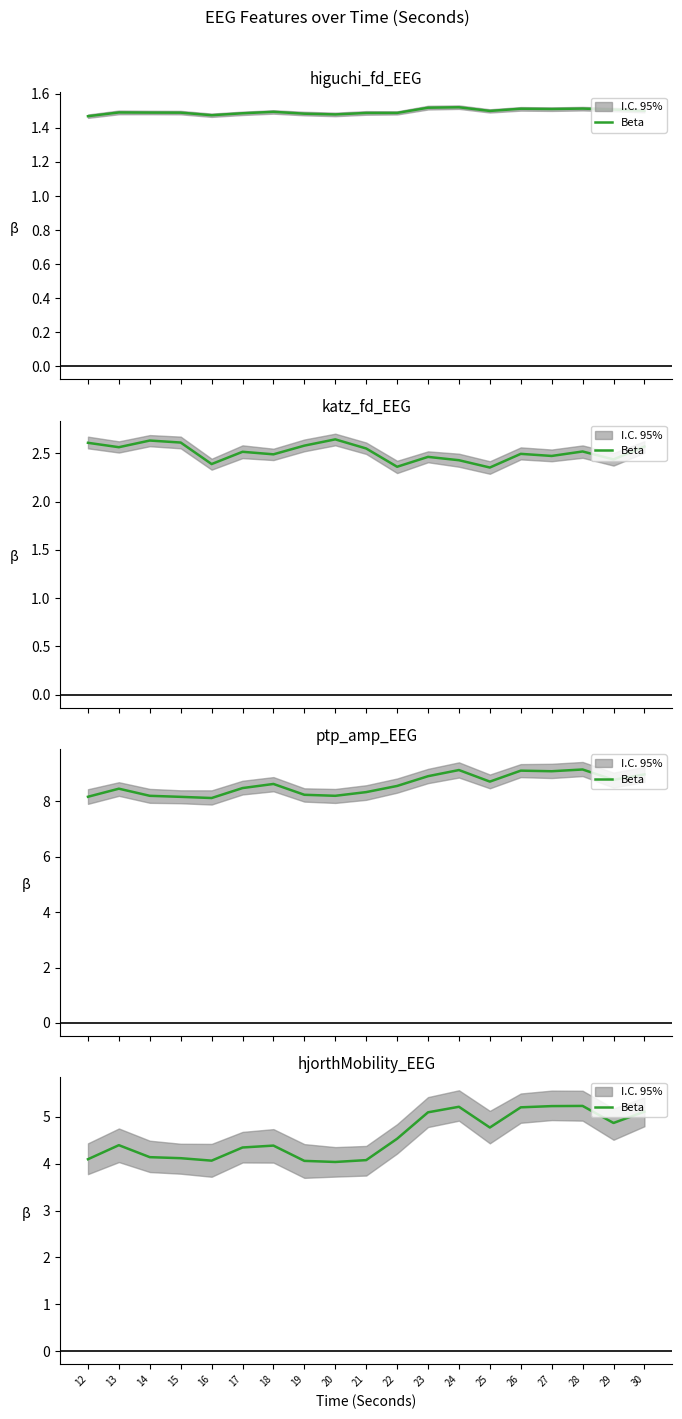

The value at 24 is 1.5. True or false?

False